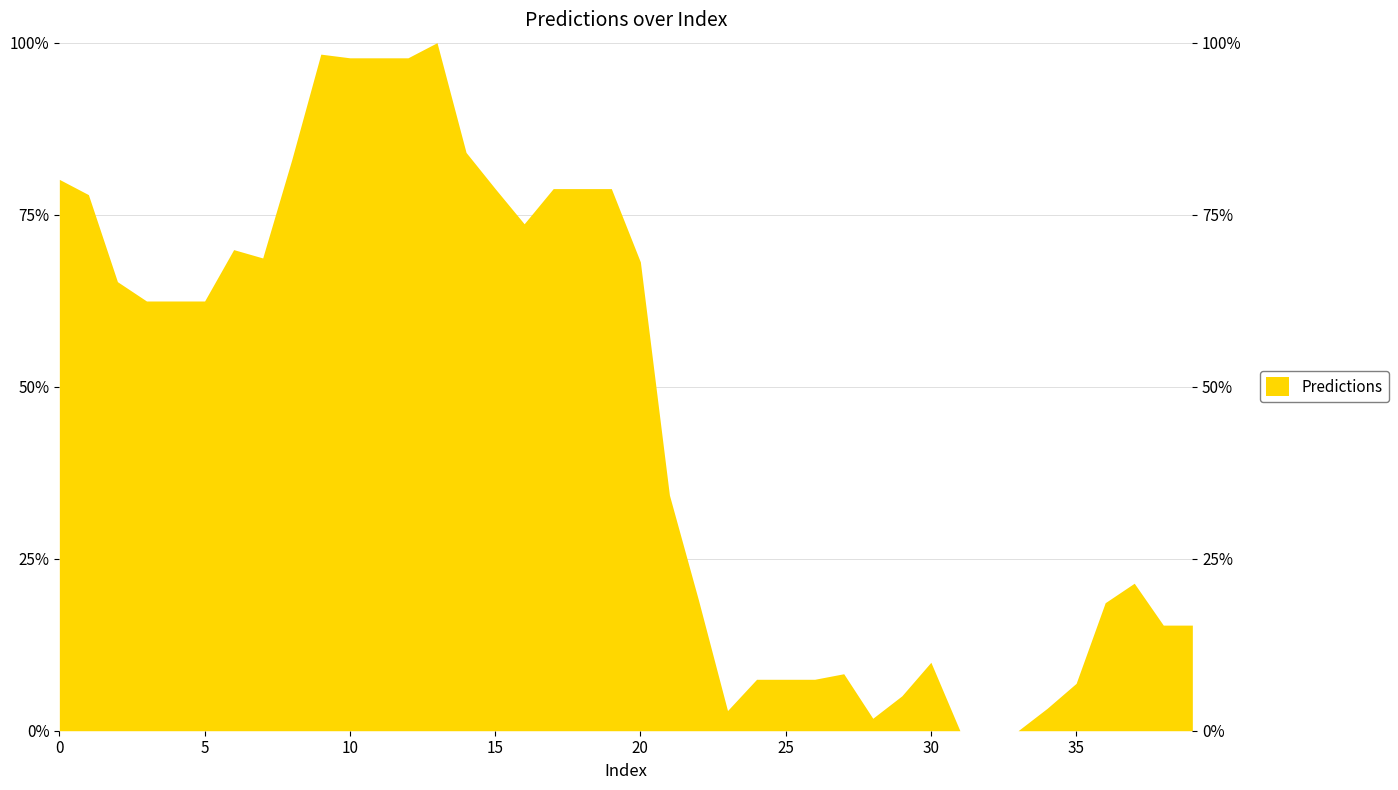

Rank the categories by value from lowest to highest.

31, 32, 33, 28, 23, 34, 29, 35, 24, 25, 26, 27, 30, 38, 39, 36, 22, 37, 21, 3, 4, 5, 2, 20, 7, 6, 16, 1, 15, 17, 18, 19, 0, 8, 14, 10, 11, 12, 9, 13